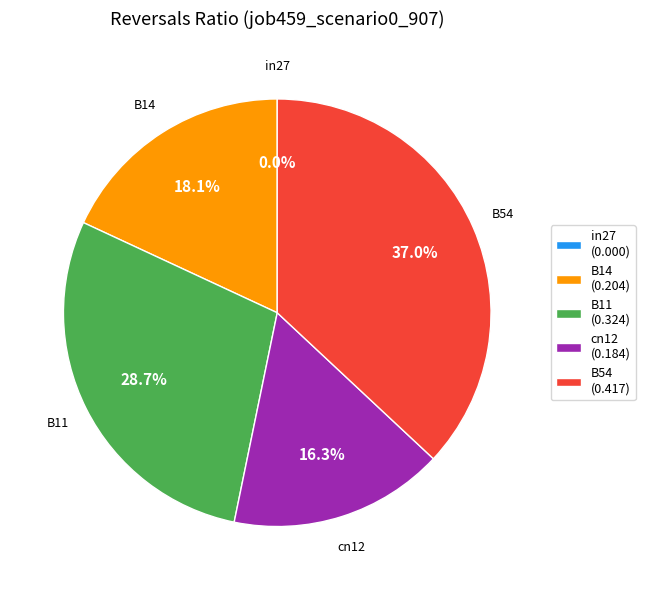

Count the number of slices in the pie.

5